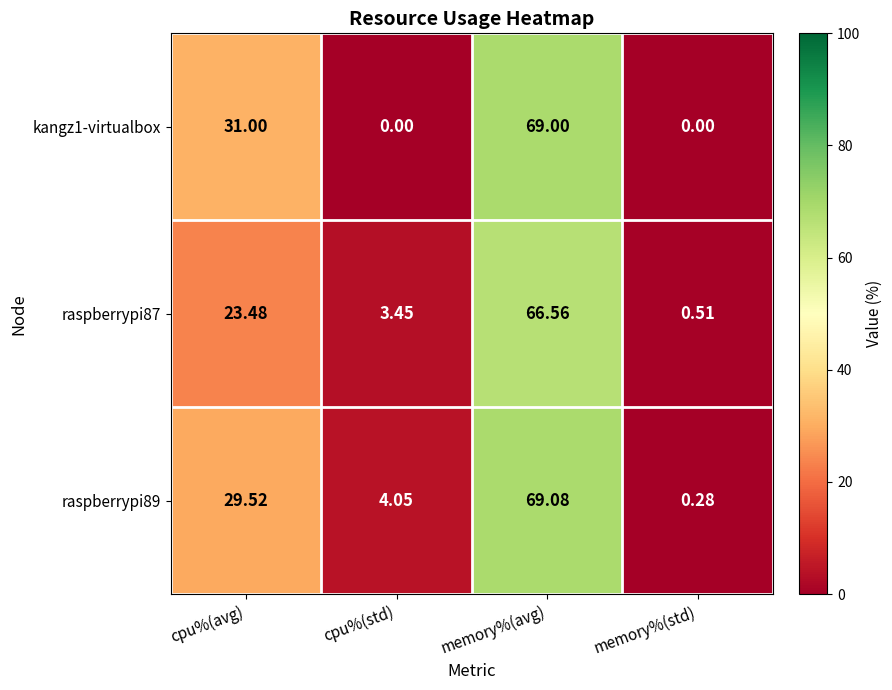

Is the value of kangz1-virtualbox at memory%(avg) greater than the value of raspberrypi89 at memory%(avg)?

No